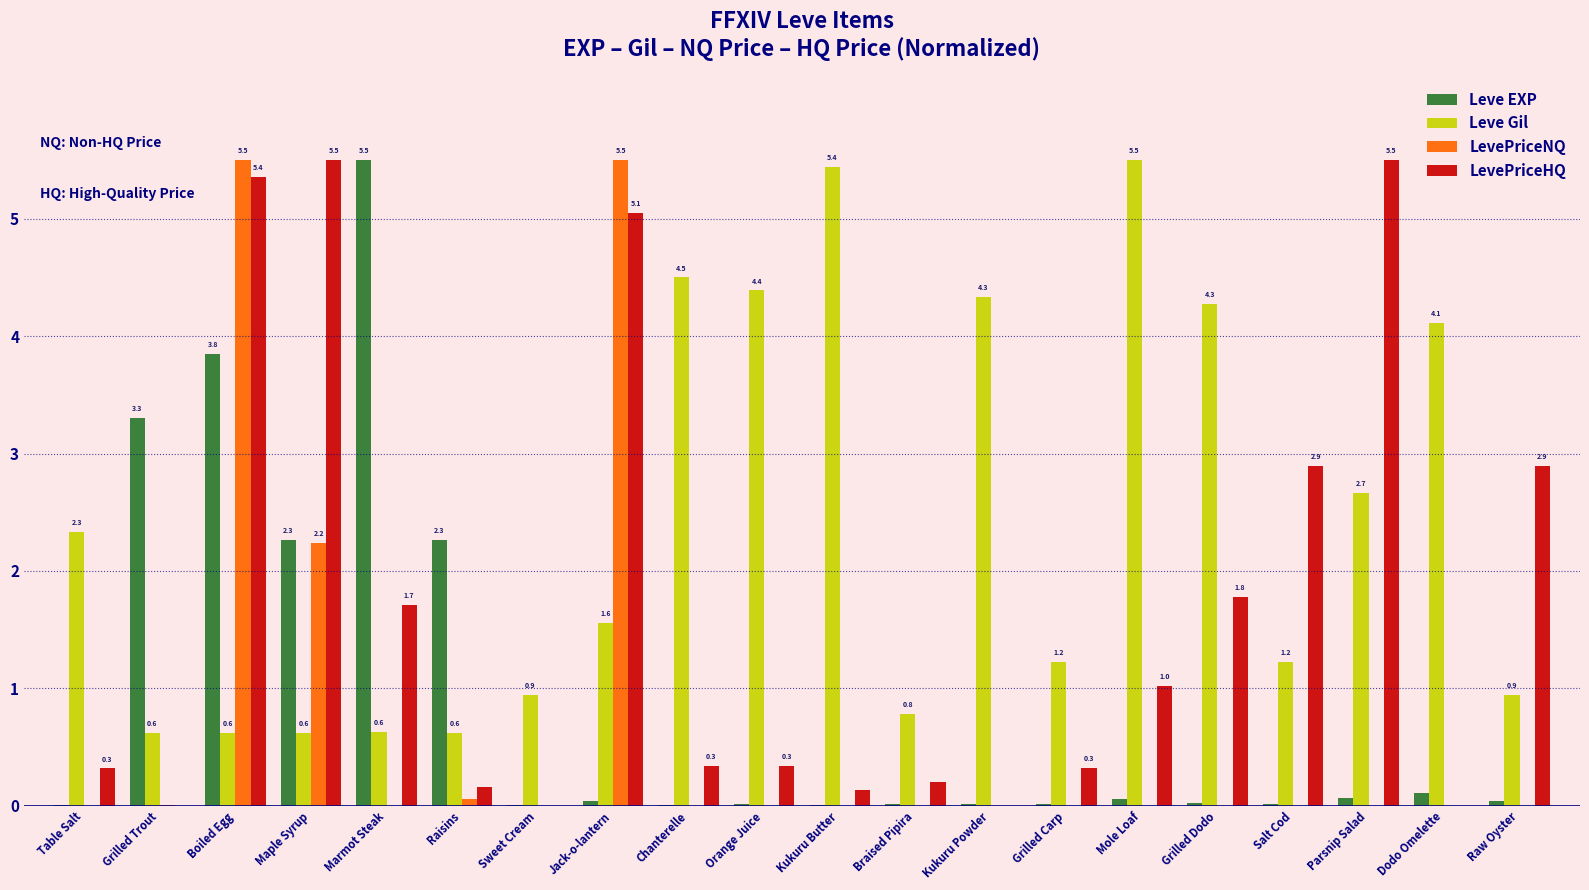

What is the highest value of the Leve EXP series?

5.5